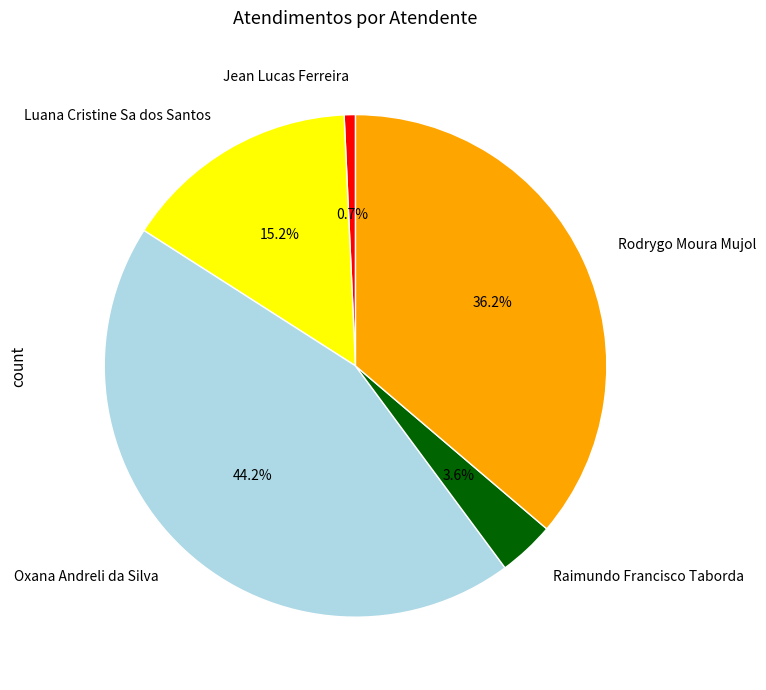

How many slices are in this pie chart?

5